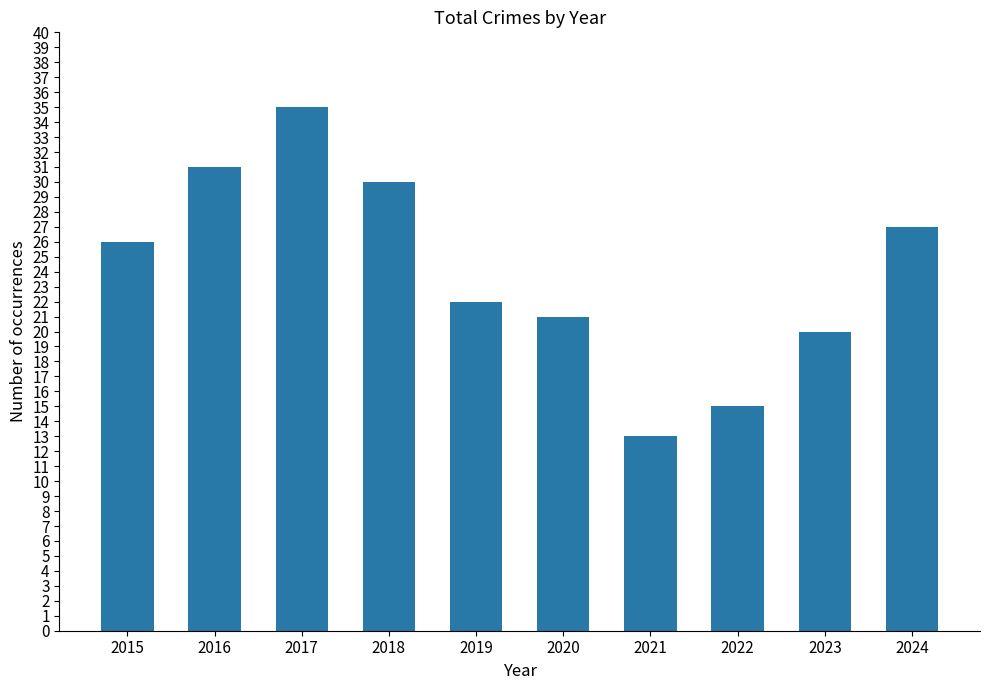

How many series are shown in this chart?

1